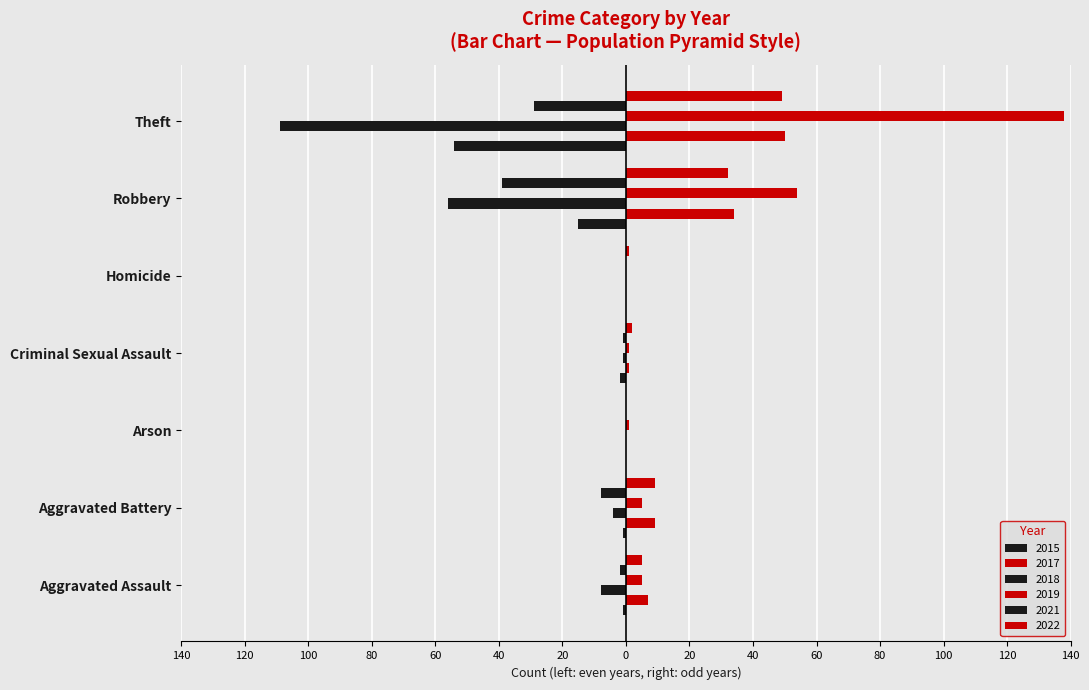

What are all the series names shown in the legend?

2015, 2017, 2018, 2019, 2021, 2022